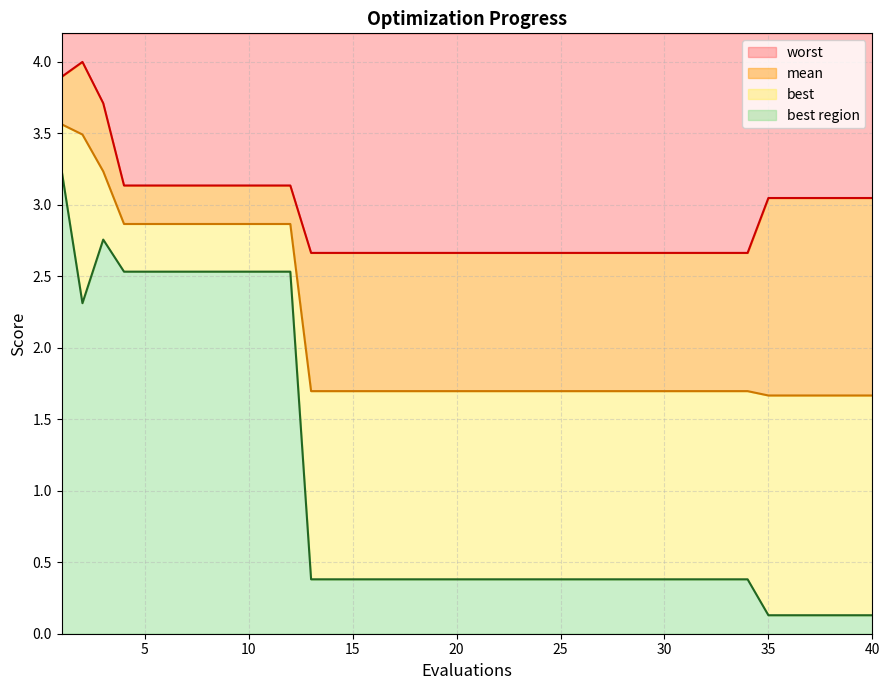

At which category does best reach its first local valley?

2